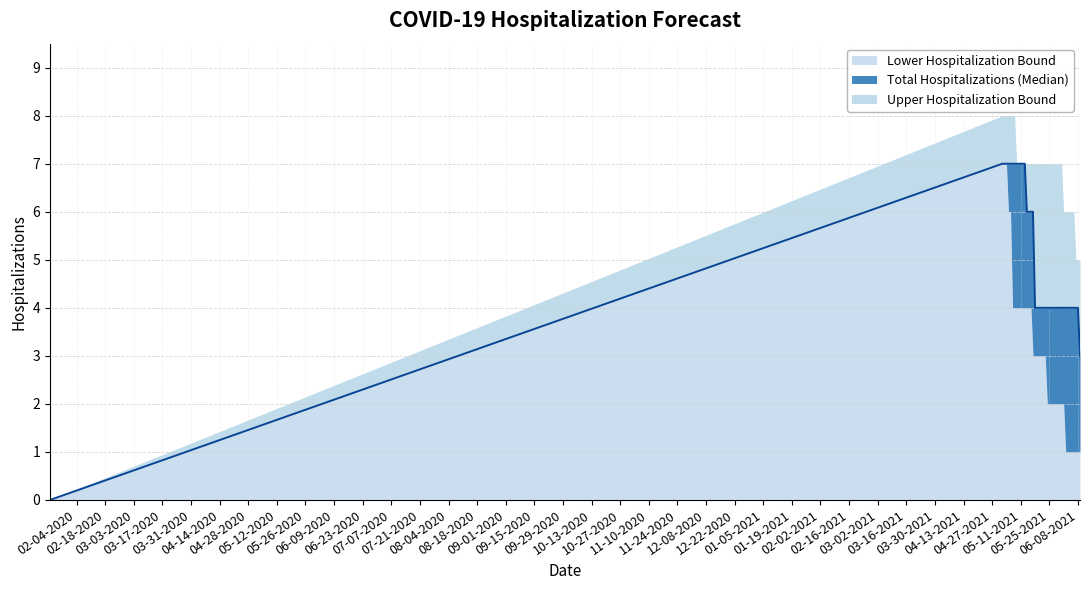

Does the chart display data point markers on the line(s)?

No